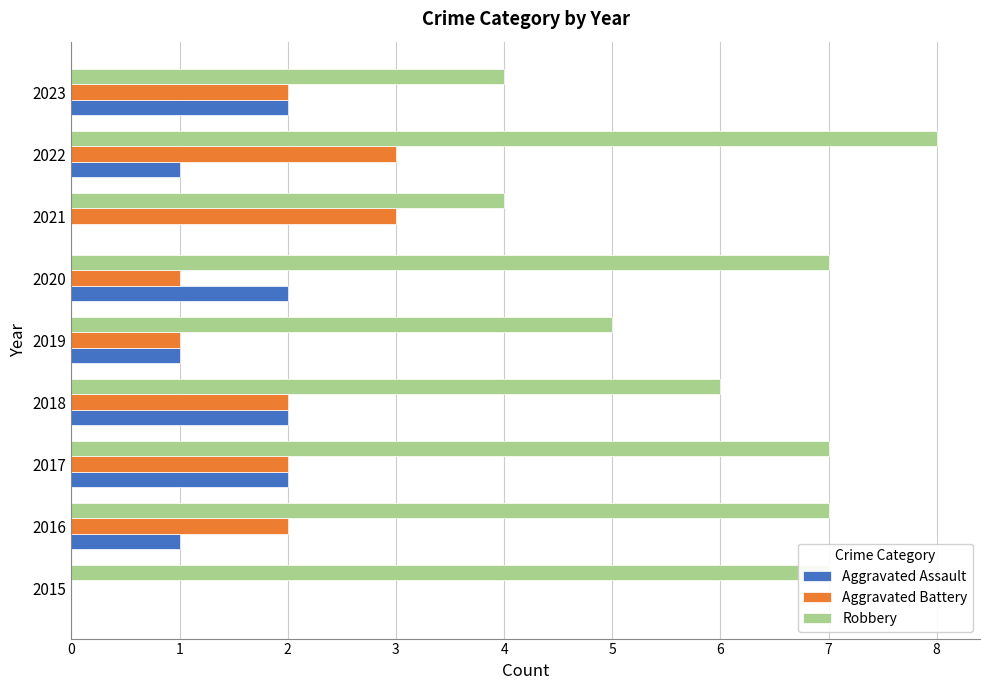

Which series has the largest total across all categories?

Robbery